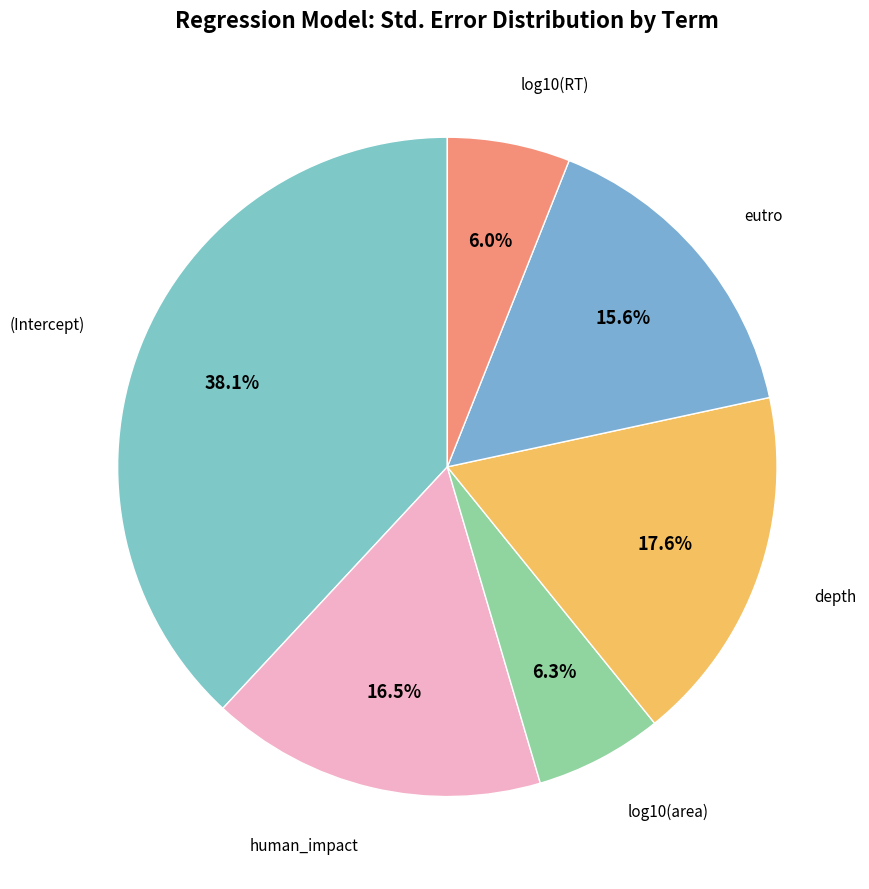

How many slices are in this pie chart?

6